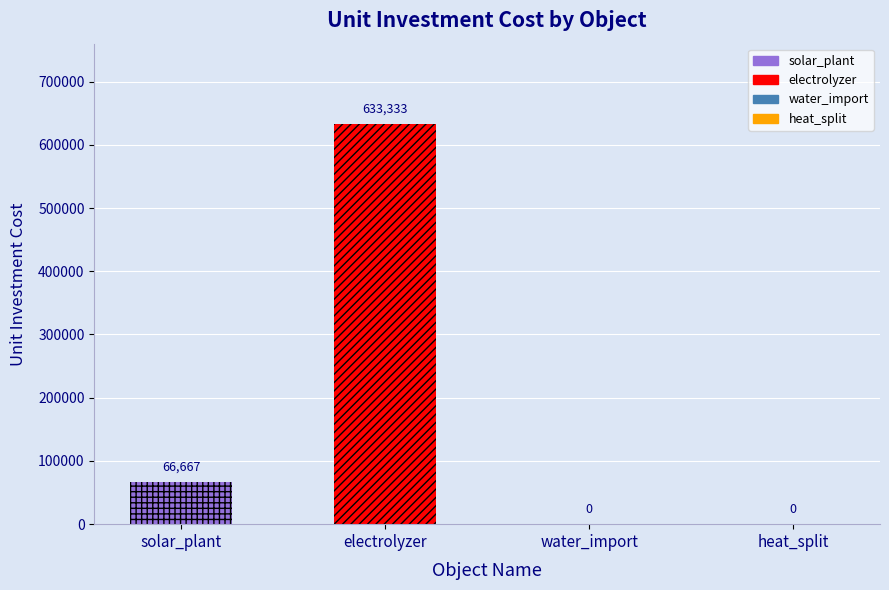

Which series has the largest range (max minus min)?

solar_plant